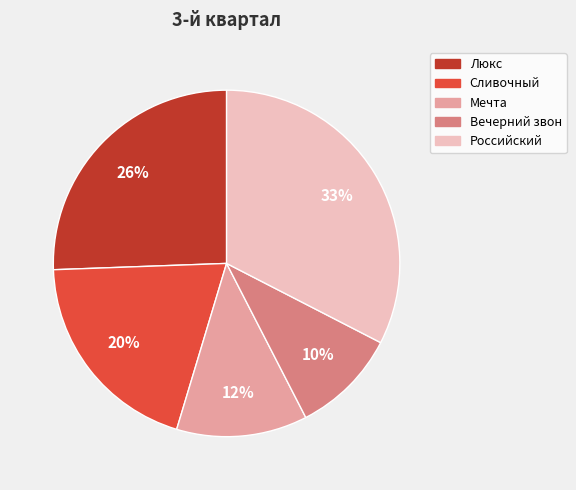

Rank the categories by value from highest to lowest.

Российский, Люкс, Сливочный, Мечта, Вечерний звон